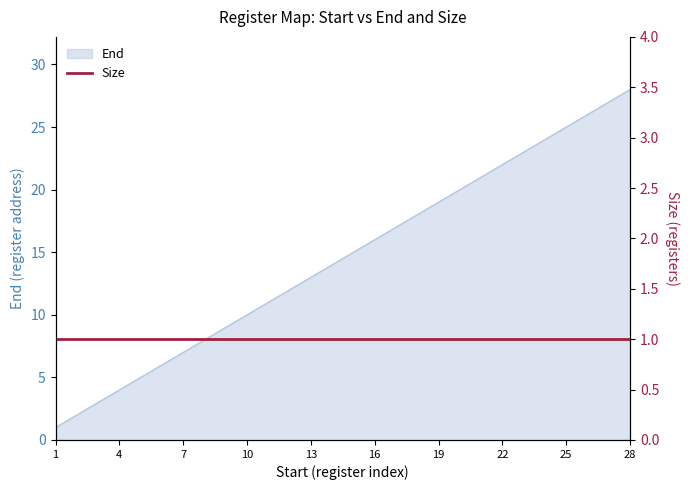

The chart shows a value of 2 at 2. True or false?

True